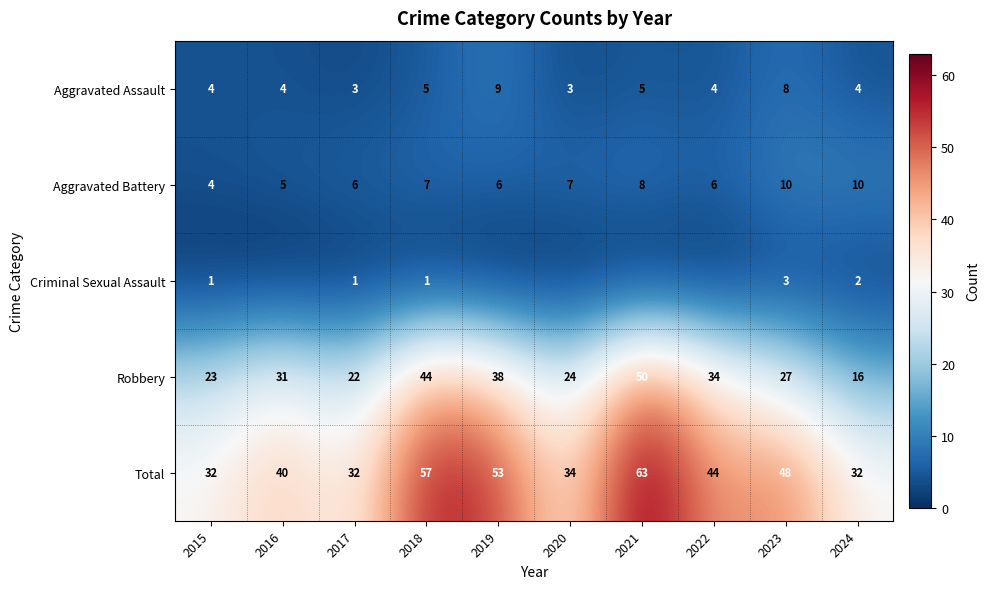

What is the minimum value for Total?

32